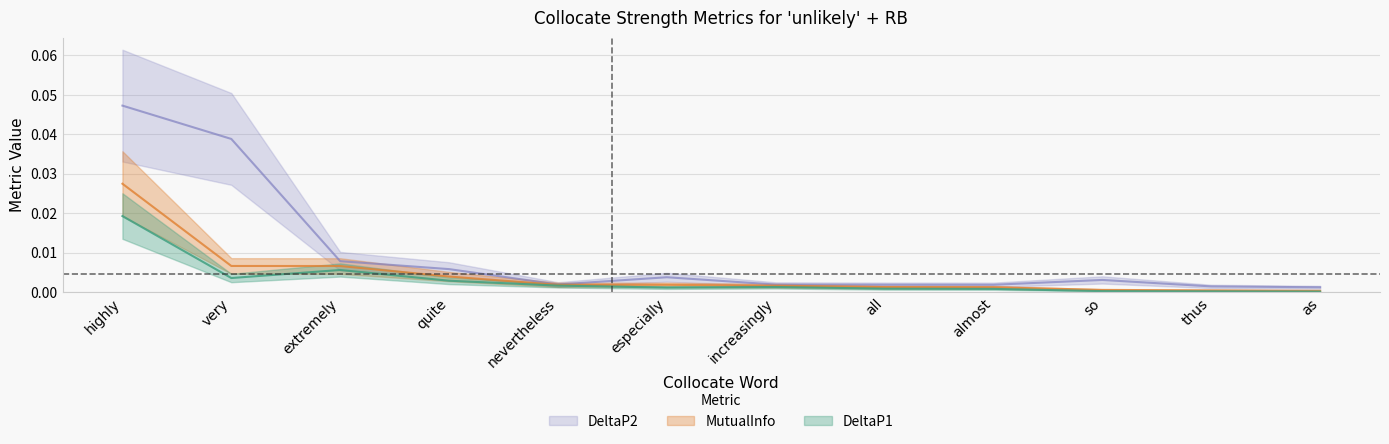

Which series has the largest total across all categories?

DeltaP2